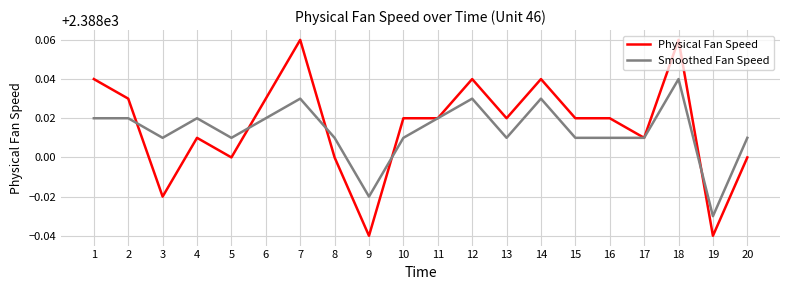

Is it true that Physical Fan Speed equals 2388.0 at 12?

True